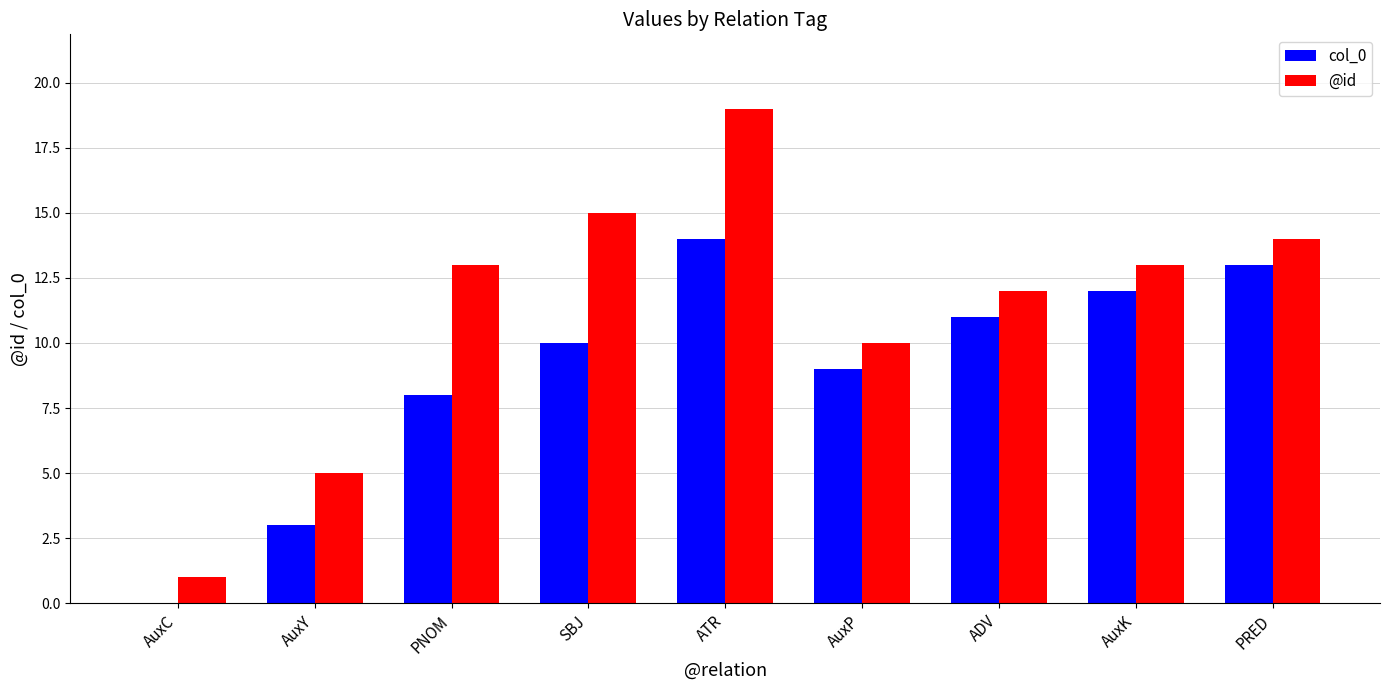

What is the maximum value shown in the chart?

19